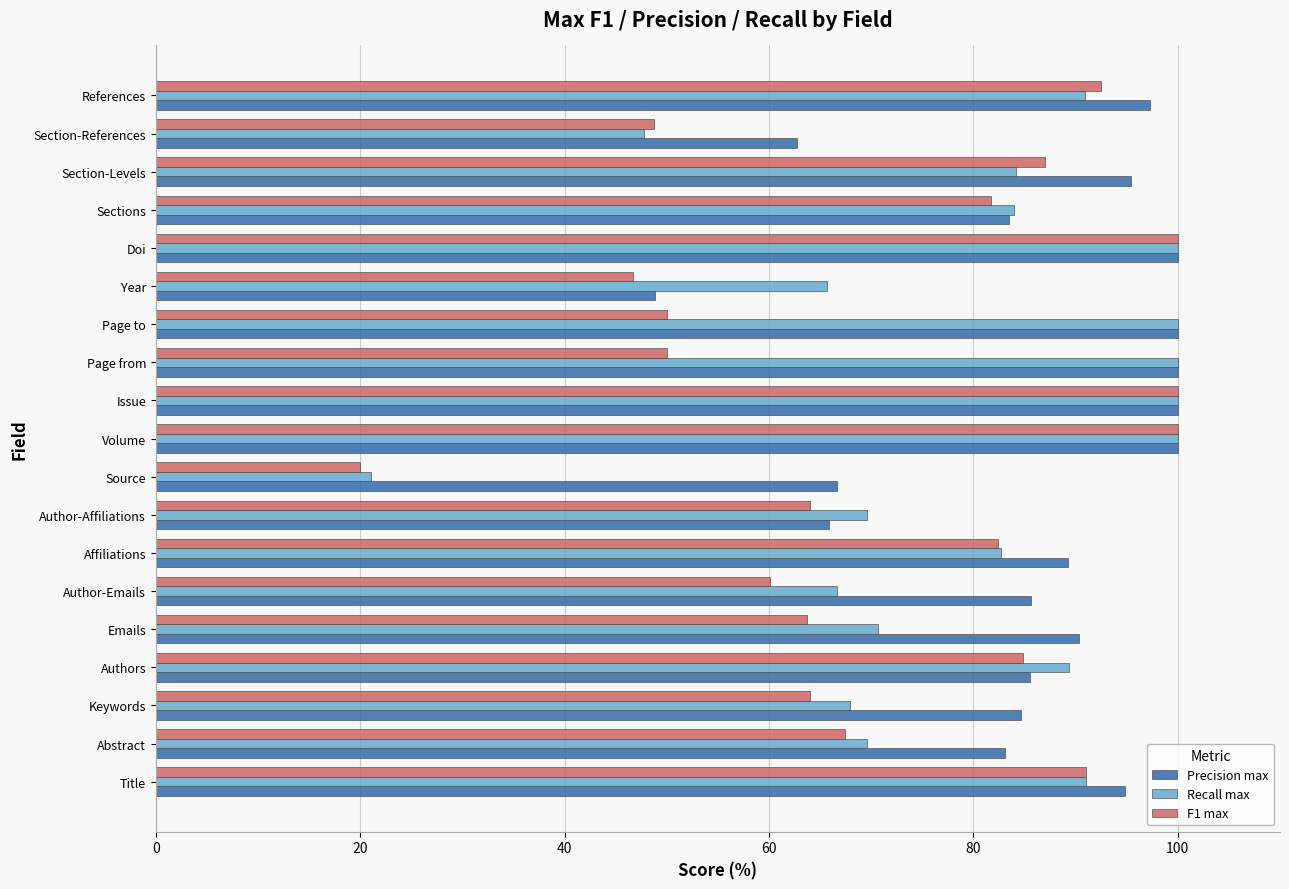

Rank the series by their average value, from lowest to highest.

F1 max, Recall max, Precision max